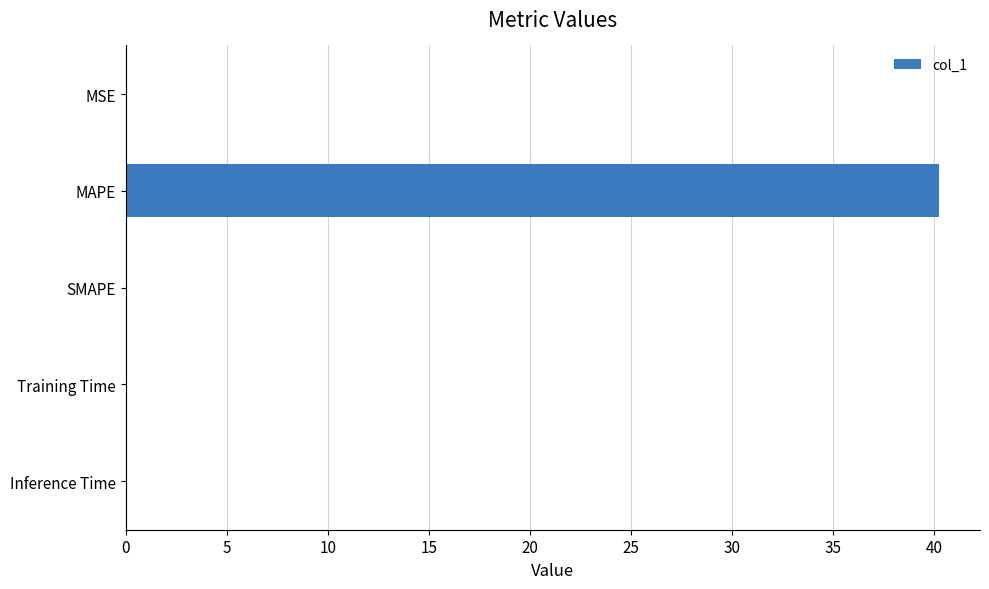

How many categories are shown in the chart?

5